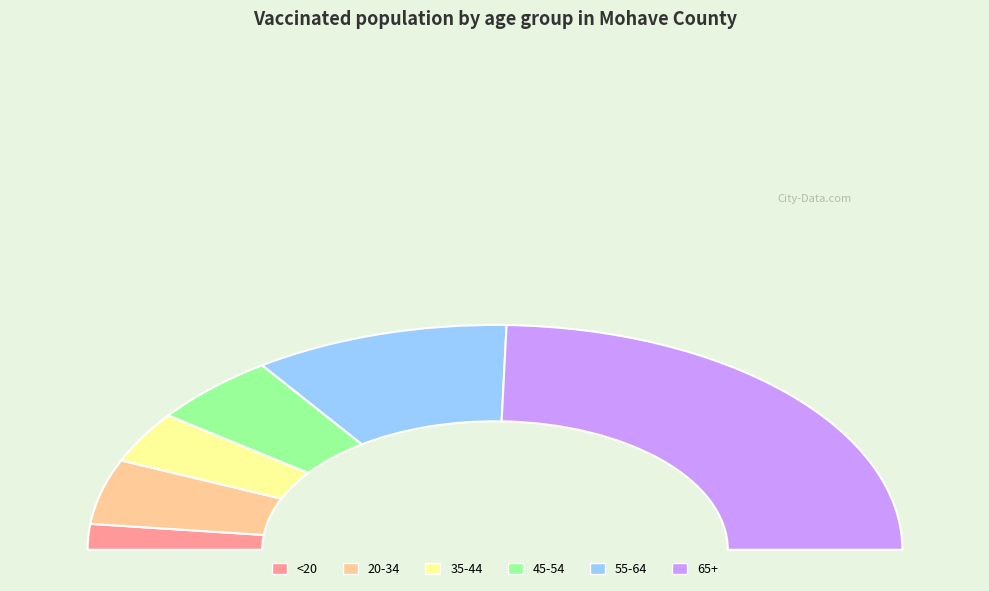

Rank the categories by value from lowest to highest.

<20, 35-44, 20-34, 45-54, 55-64, 65+